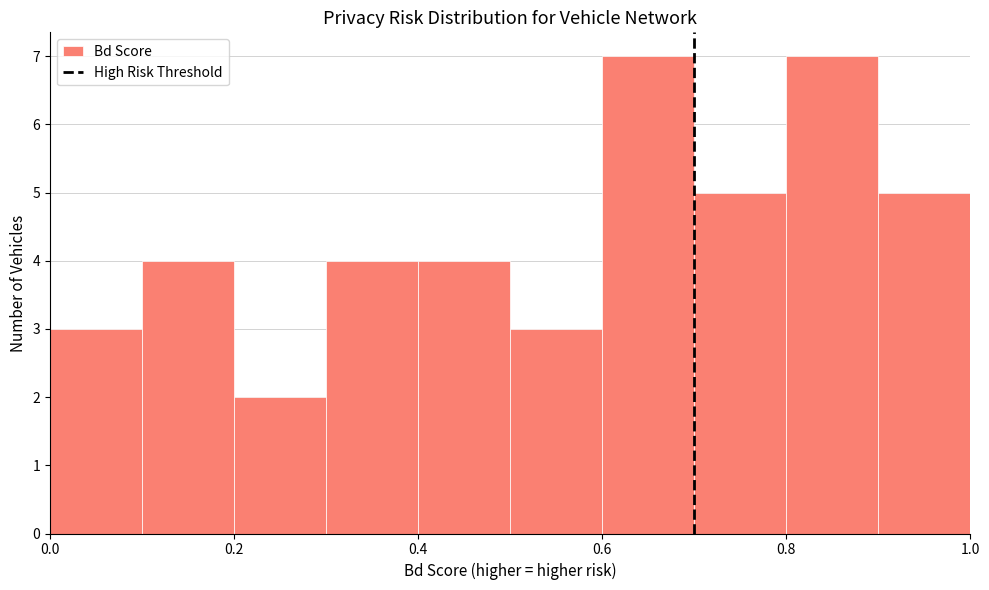

Reading left to right, transcribe this chart: for each bar, give the range it covers on the x-axis and its height. The values are not printed on the chart, so give them approximately, as read against the axis.

0.0 to 0.1: 3
0.1 to 0.2: 4
0.2 to 0.3: 2
0.3 to 0.4: 4
0.4 to 0.5: 4
0.5 to 0.6: 3
0.6 to 0.7: 7
0.7 to 0.8: 5
0.8 to 0.9: 7
0.9 to 1.0: 5